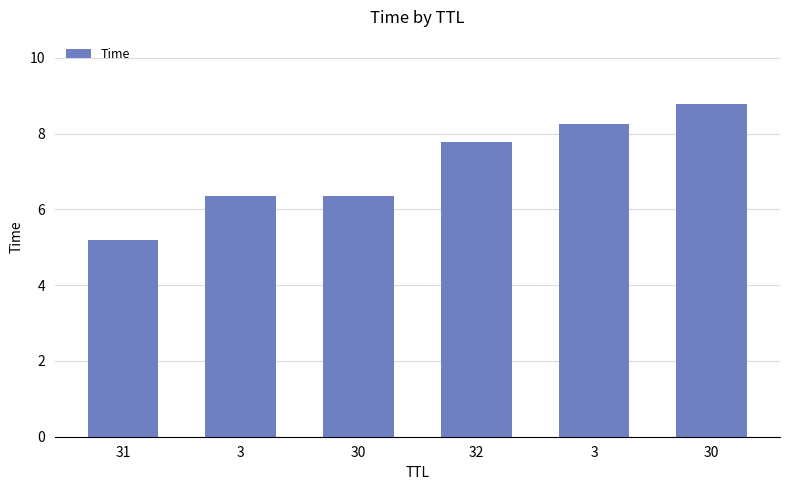

The value at 3 is 4.7. True or false?

False